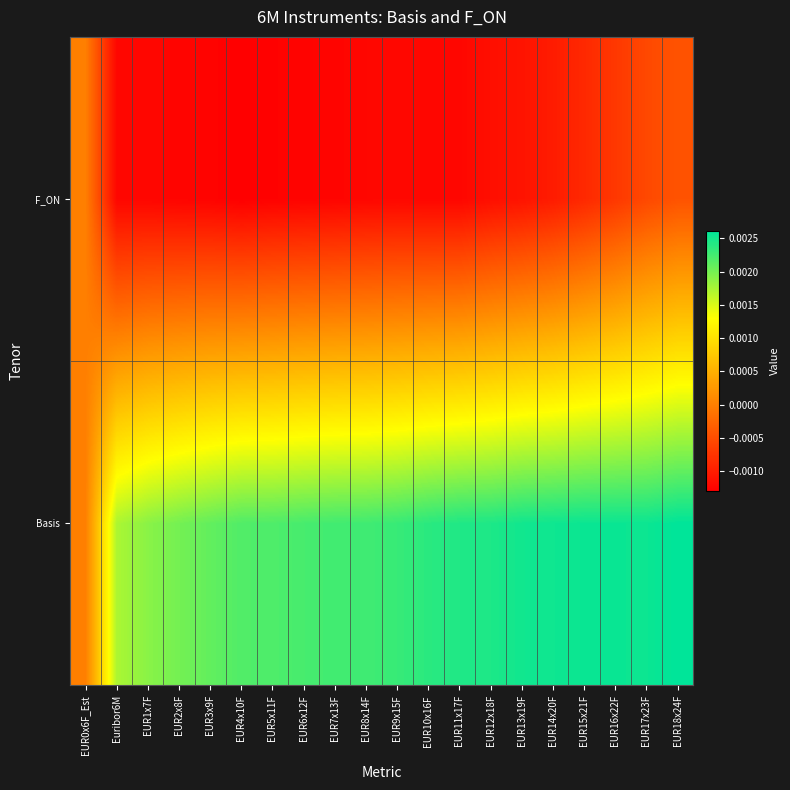

Rank the series by their maximum value, from lowest to highest.

F_ON, Basis